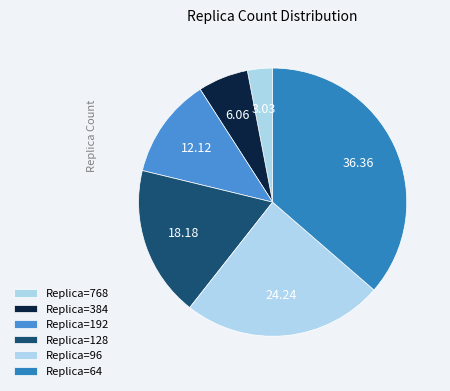

Count the number of slices in the pie.

6